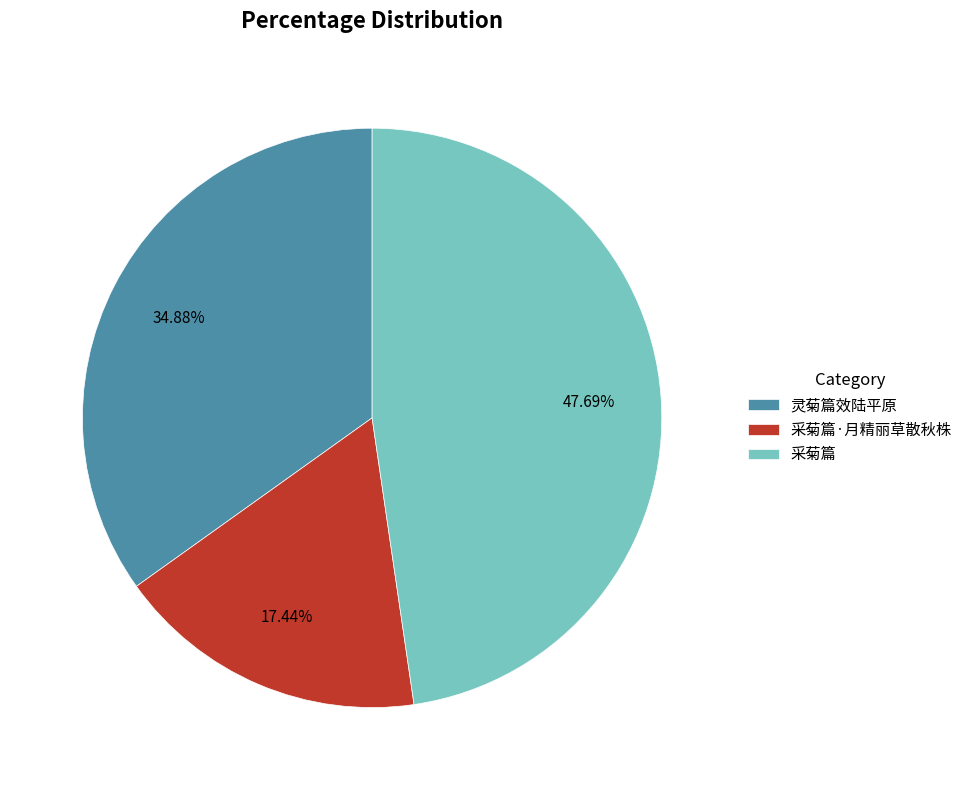

What percentage is NOT represented by 采菊篇?

52.3%